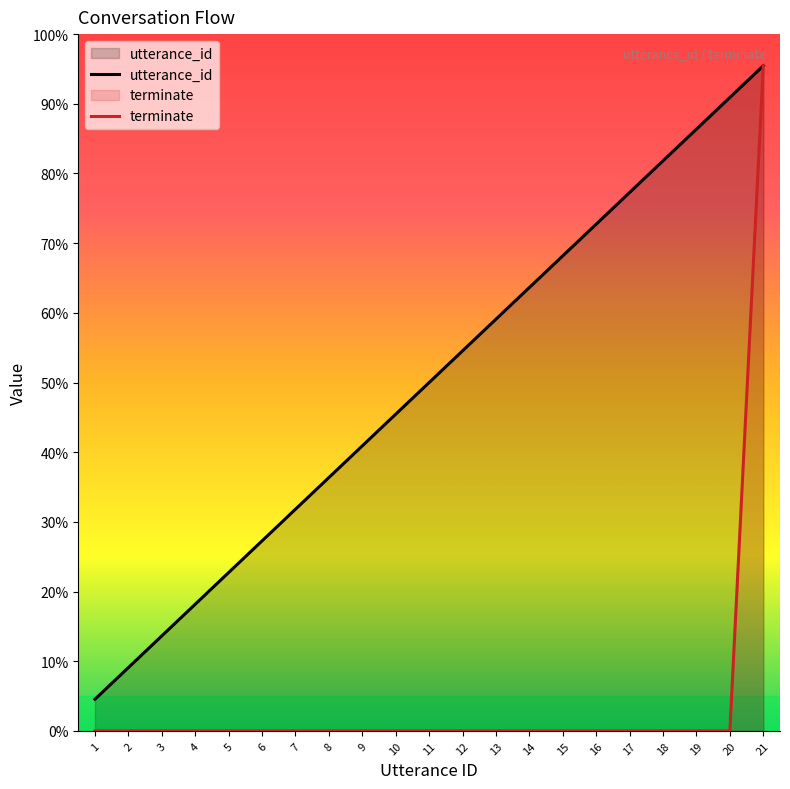

How many positive values does the terminate series have?

1